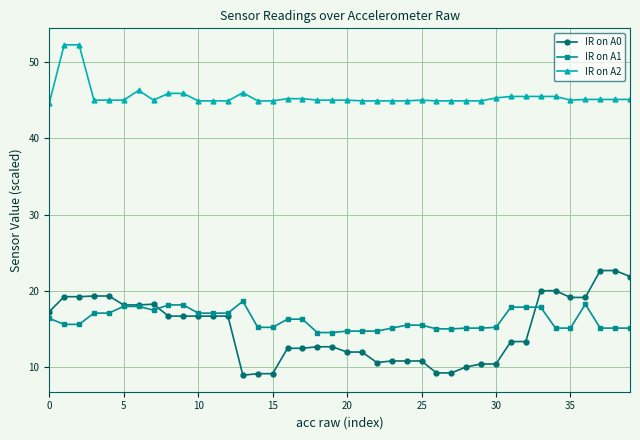

What are all the series names shown in the legend?

IR on A0, IR on A1, IR on A2